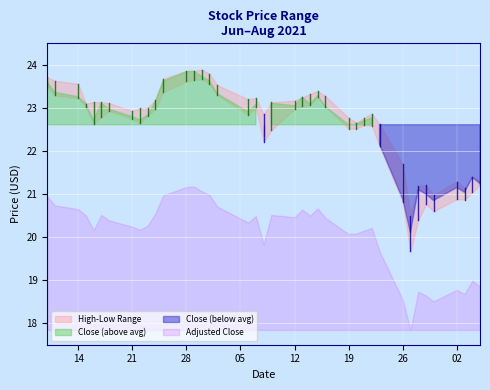

How many values in the close series are below 22?

9